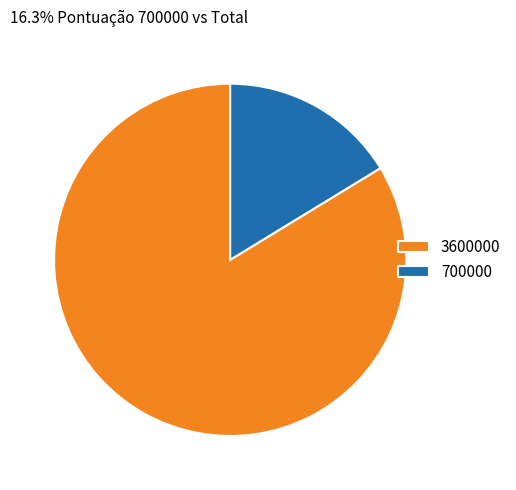

Rank the categories by value from lowest to highest.

700000, 3600000